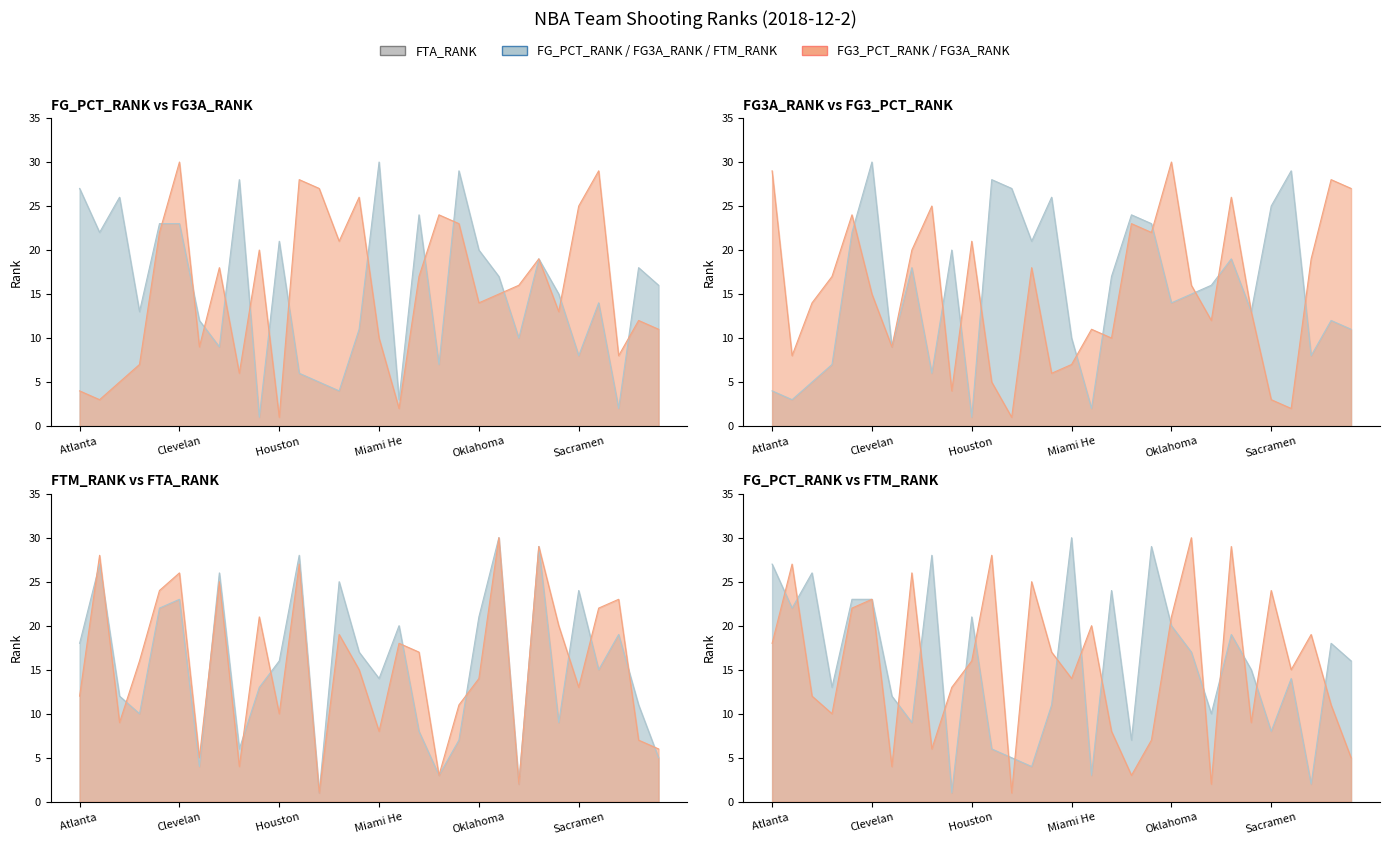

At which label does FTA_RANK reach its peak?

Orlando Magic